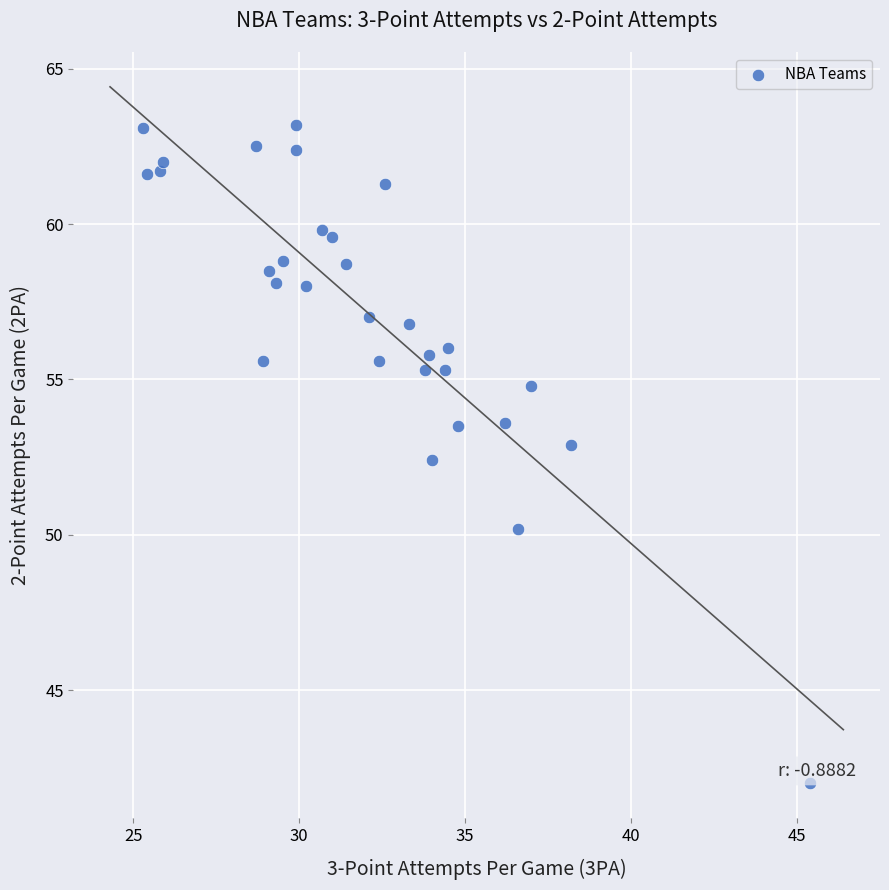

What Y value in the scatter plot is closest to 52?

52.4